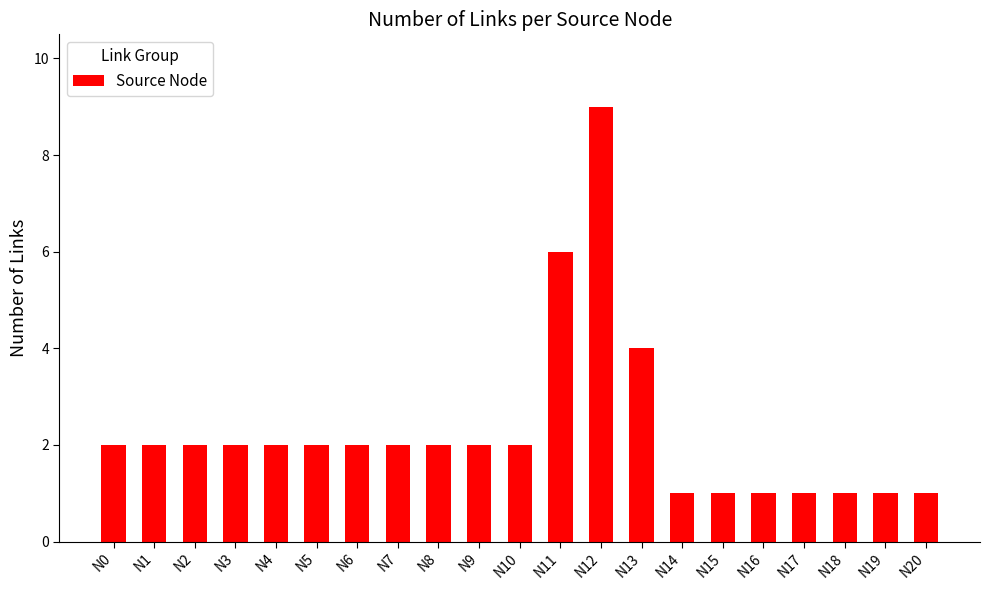

What is the change in value from N2 to N15?

-1